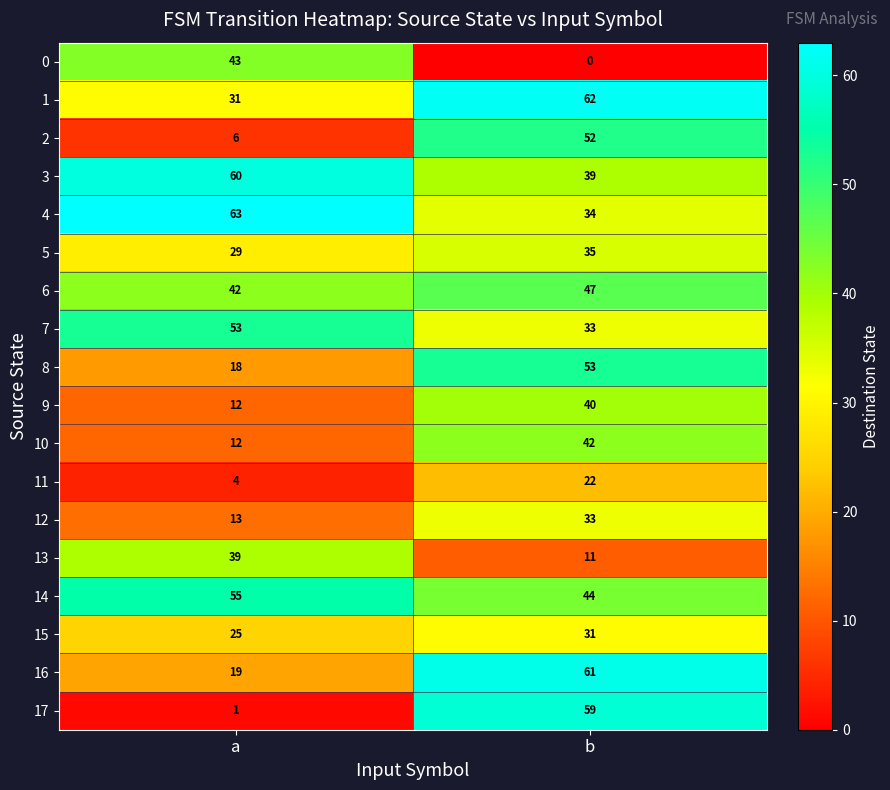

At how many categories does at least one series exceed 45?

2